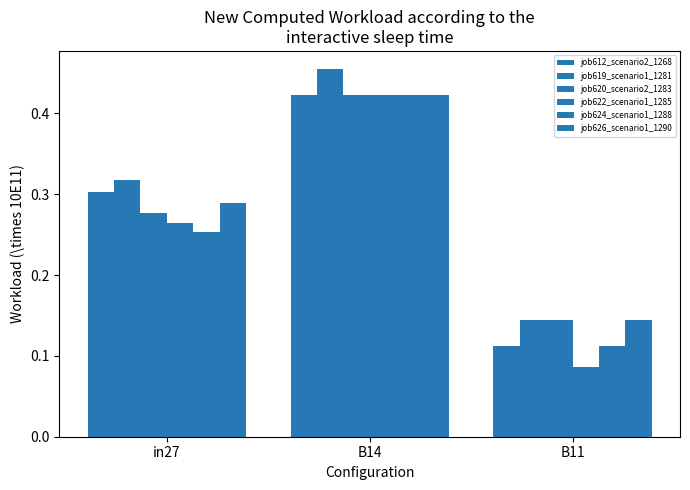

What is the greatest value displayed?

0.5